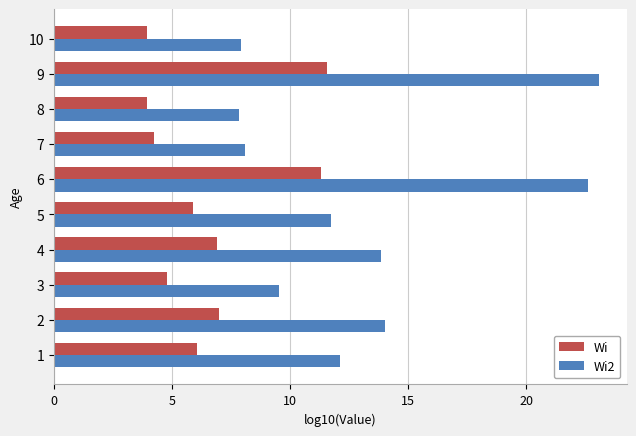

What is the average value of the Wi2 series?

13.1